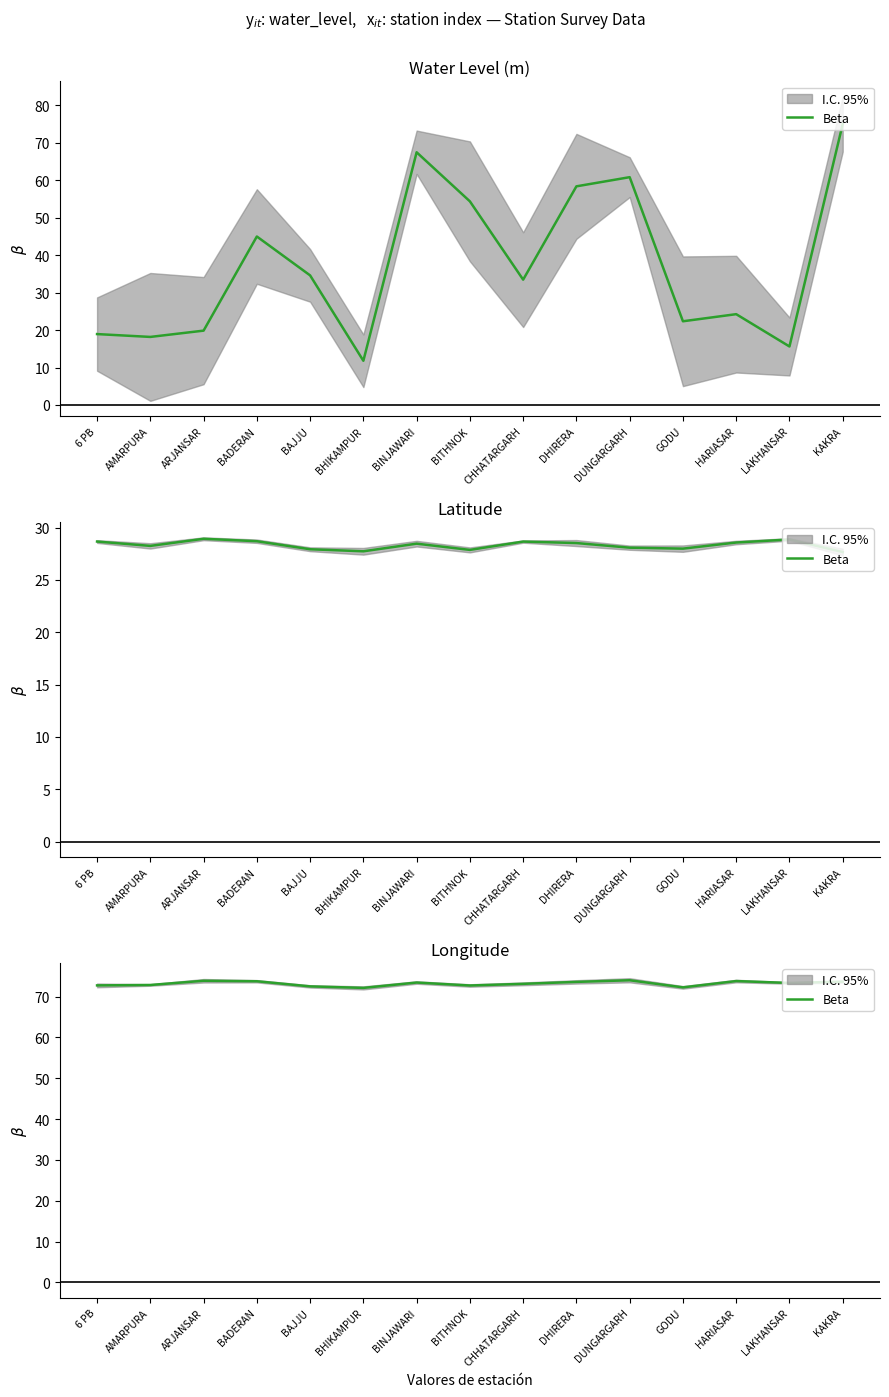

What is the maximum value shown in the chart?

74.0